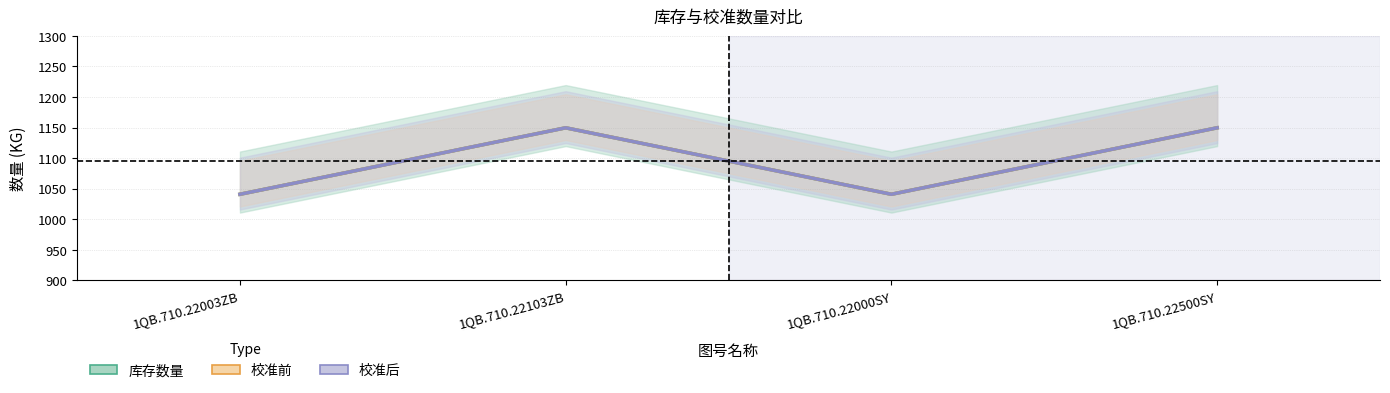

How many lines are shown in the chart?

3